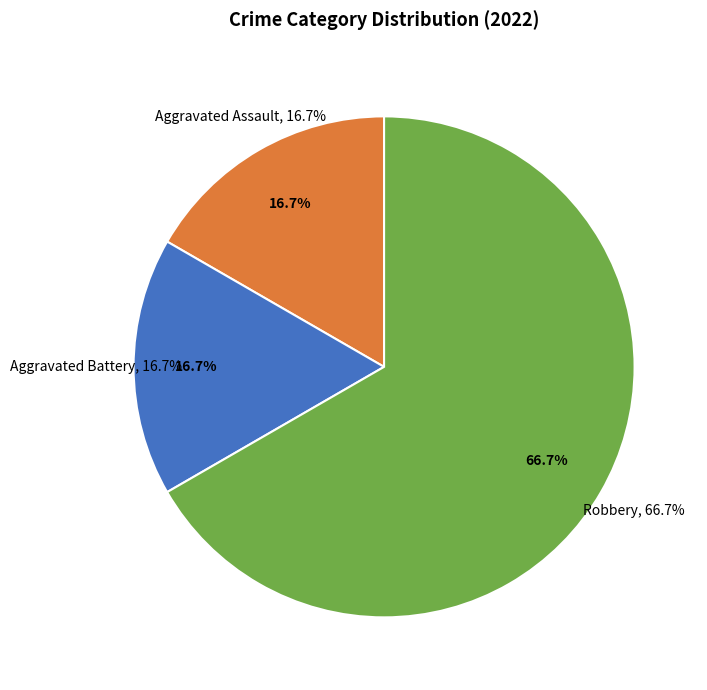

How many segments does this pie chart have?

3